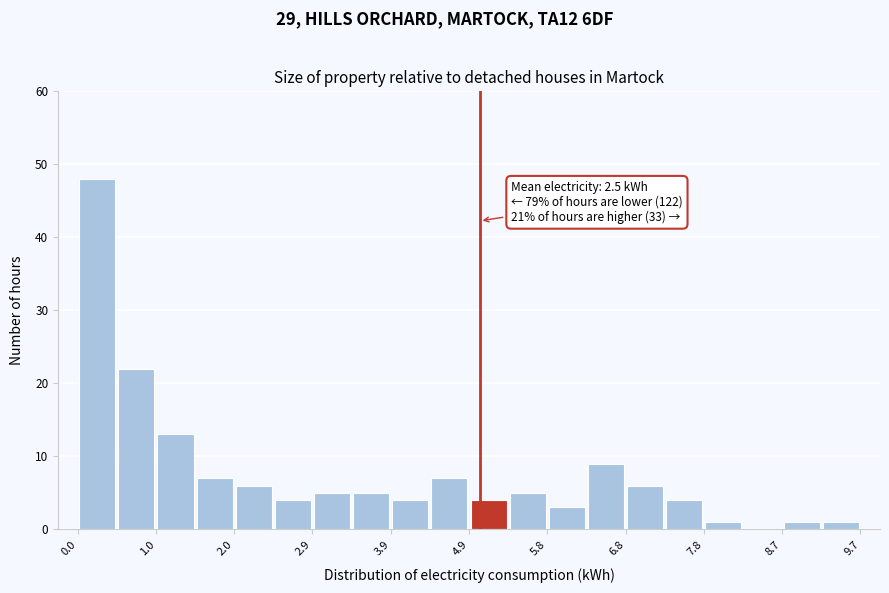

Over which range of the x-axis is the bar tallest?

0.0 to 0.5